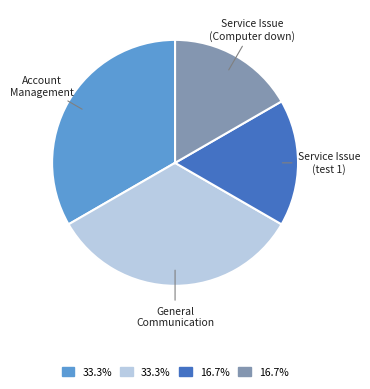

How many segments does this pie chart have?

4